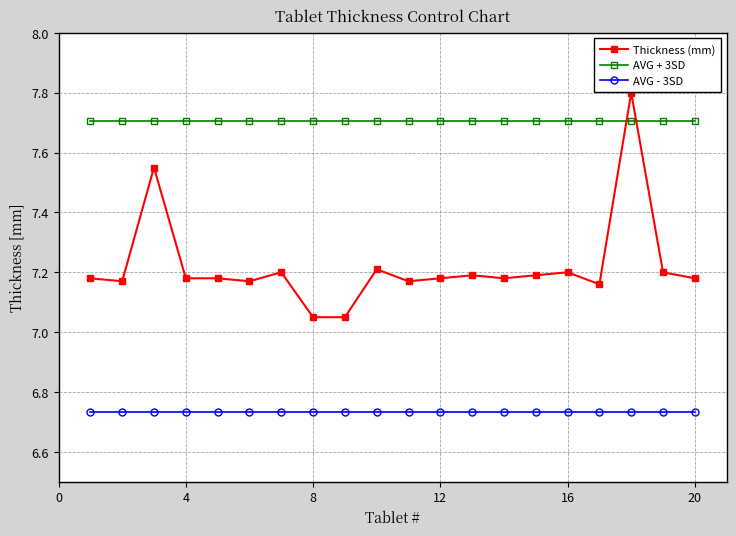

What is the average value of the AVG + 3SD series?

7.7